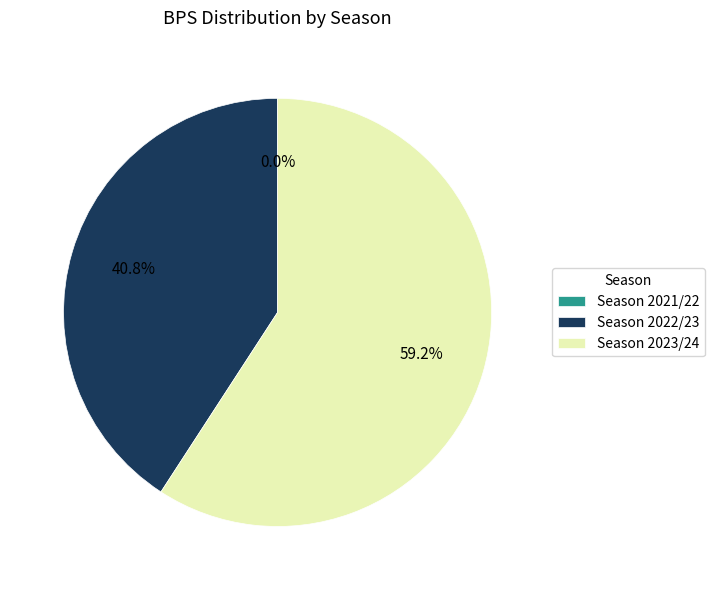

To the nearest percent, what portion does Season 2023/24 (bonus=3) represent?

59%